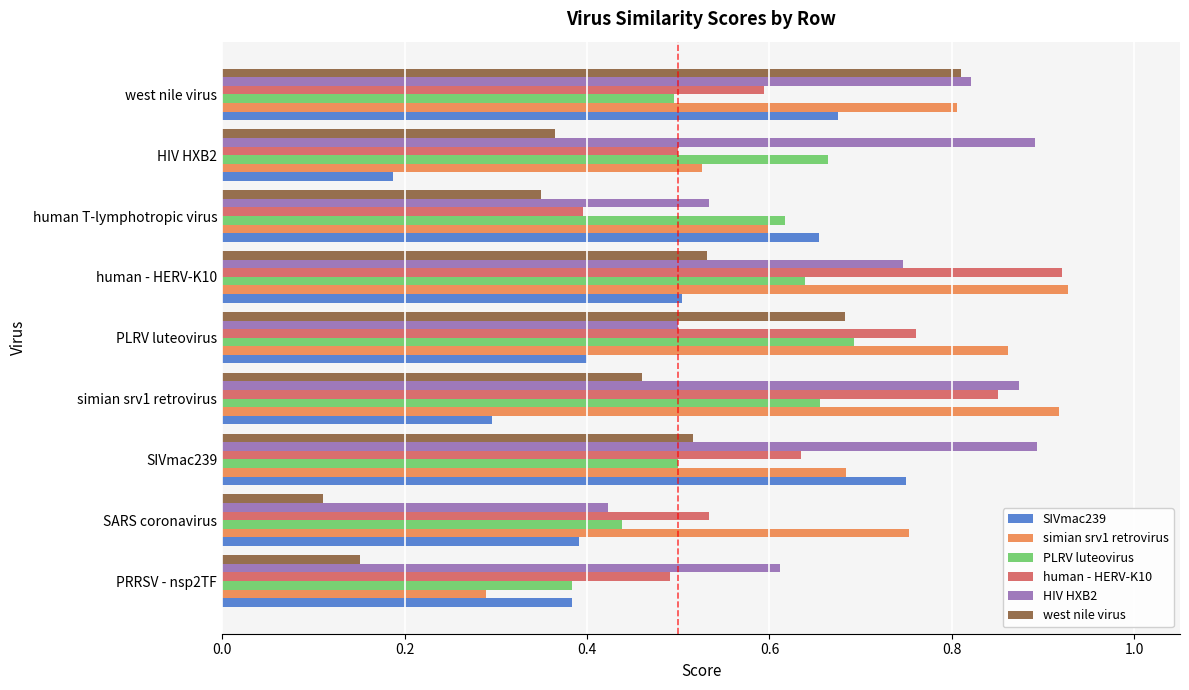

Which label corresponds to the smallest value in the chart?

SARS coronavirus